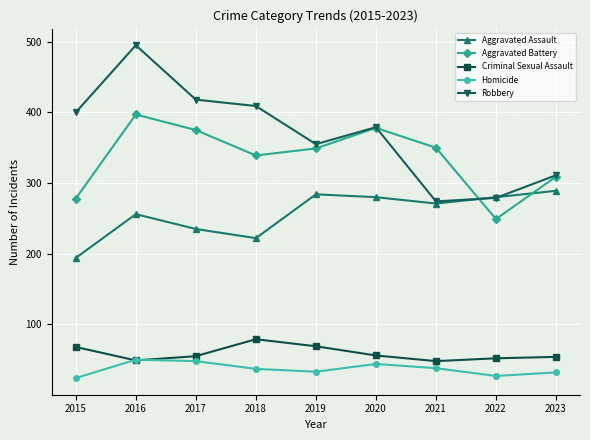

Which series has the widest spread of values?

Robbery